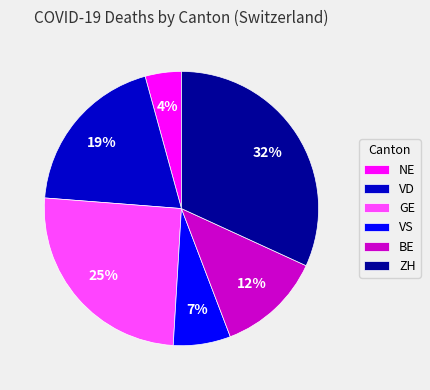

To the nearest percent, what is the difference between the largest and smallest slice percentages?

28%